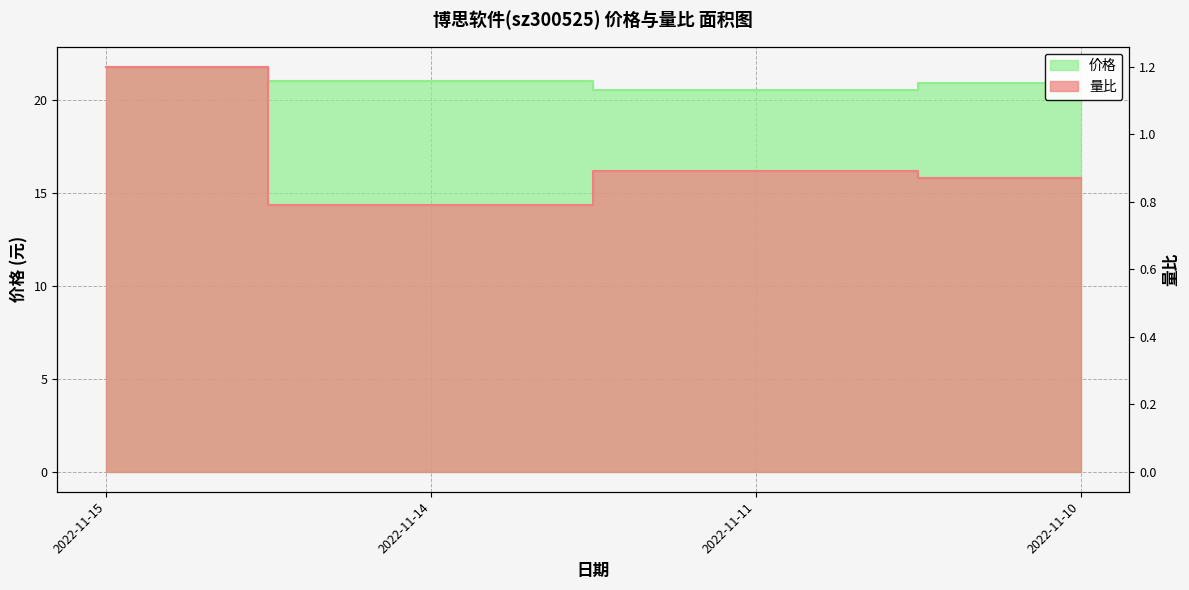

True or false: 价格 has a value of 9.5 at 2022-11-11.

False